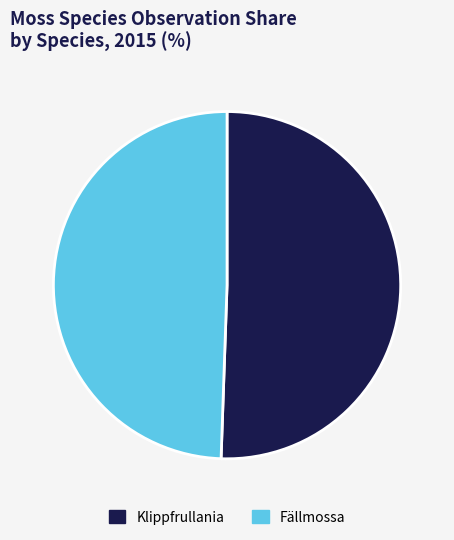

Which category accounts for the majority?

Klippfrullania